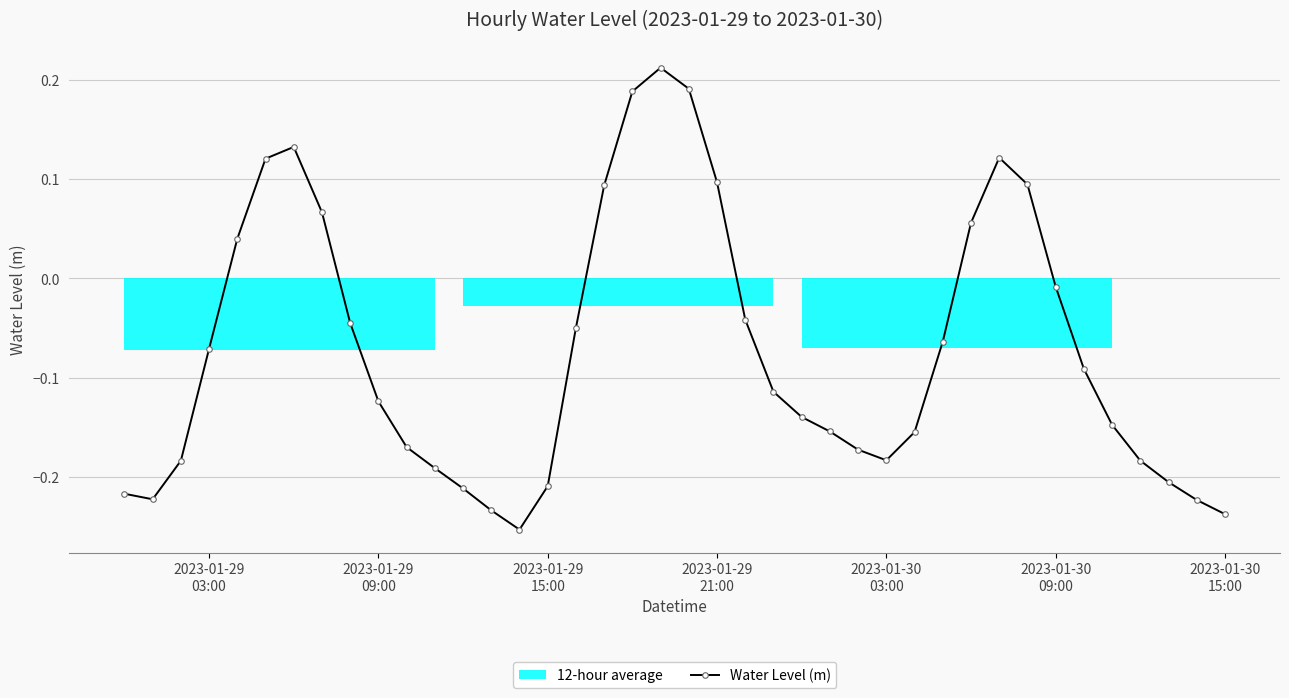

True or false: Water Level (m) has more than 1 points higher than both neighbors.

True